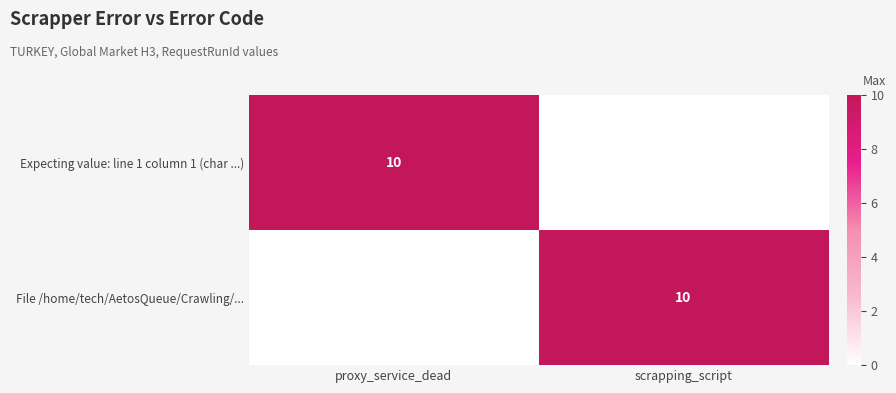

How many categories are shown in the chart?

2